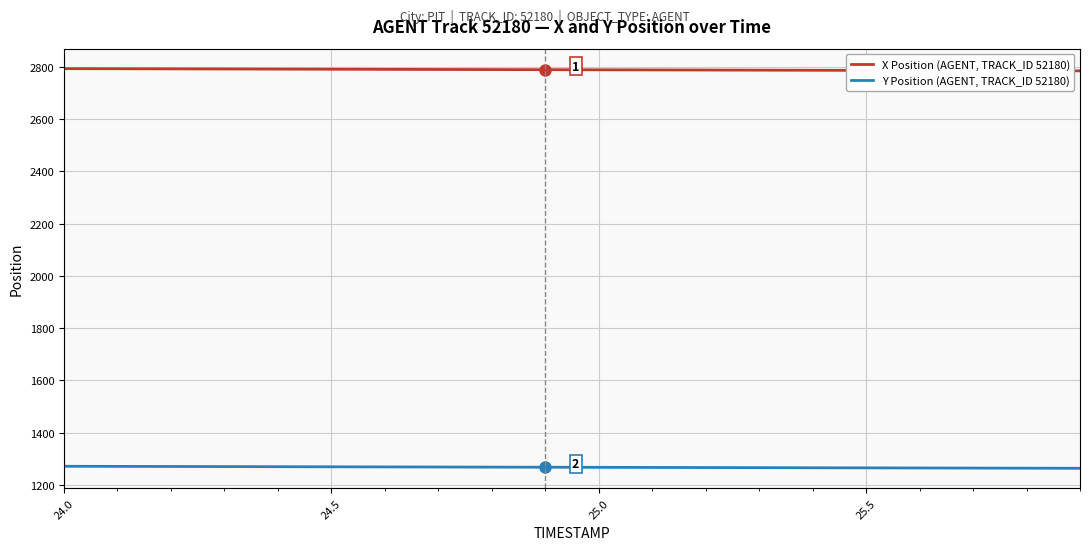

True or false: X Position (AGENT, TRACK_ID 52180) and Y Position (AGENT, TRACK_ID 52180) intersect in this chart.

False